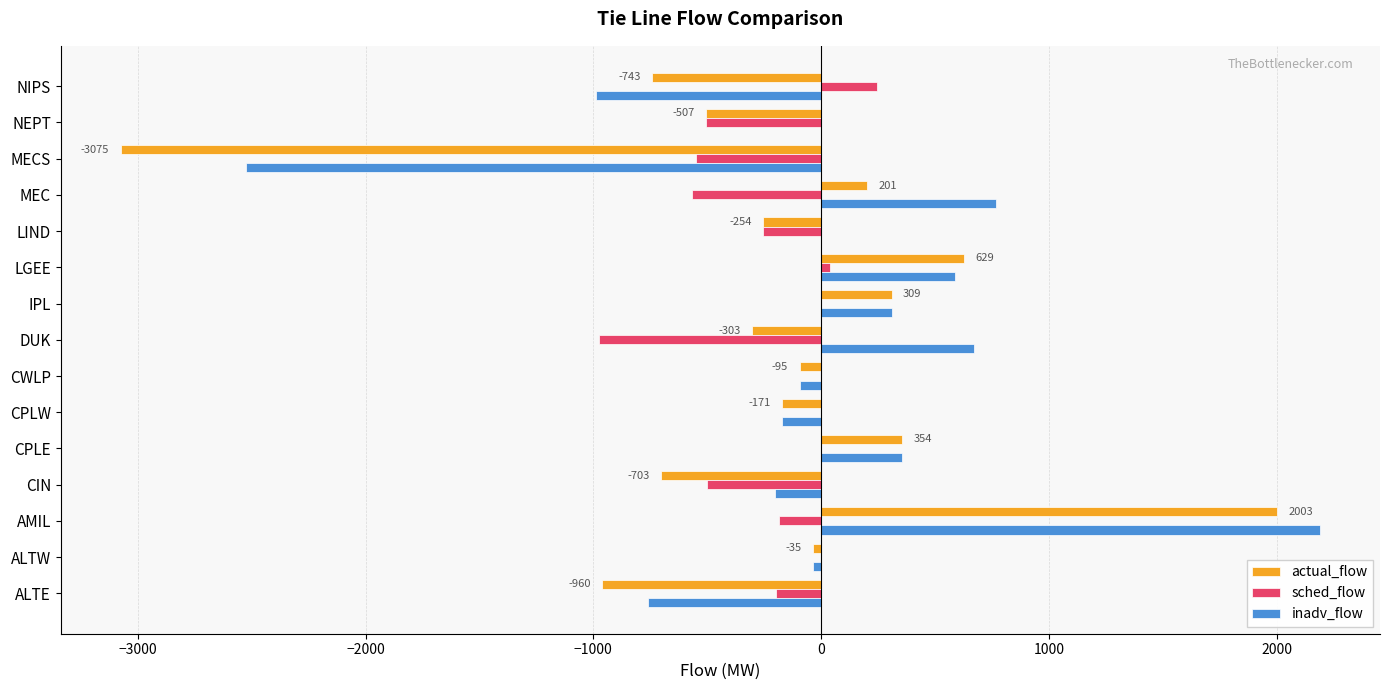

At which category is the sum across all series the highest?

AMIL